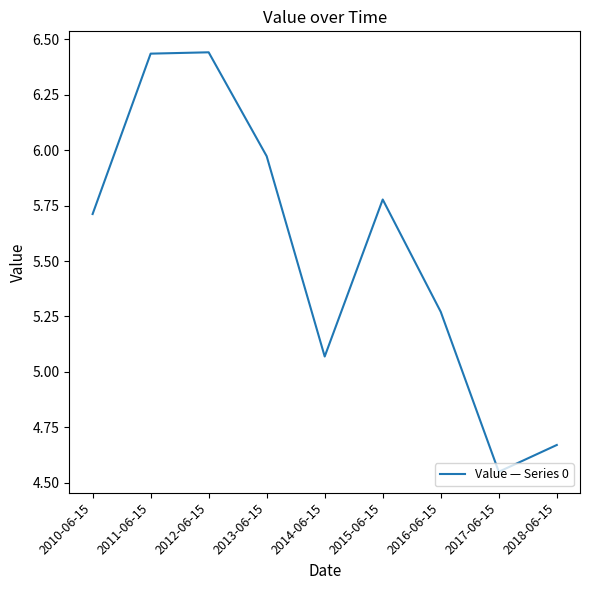

How many interior local valleys (lower than both neighbors) does the data have?

2